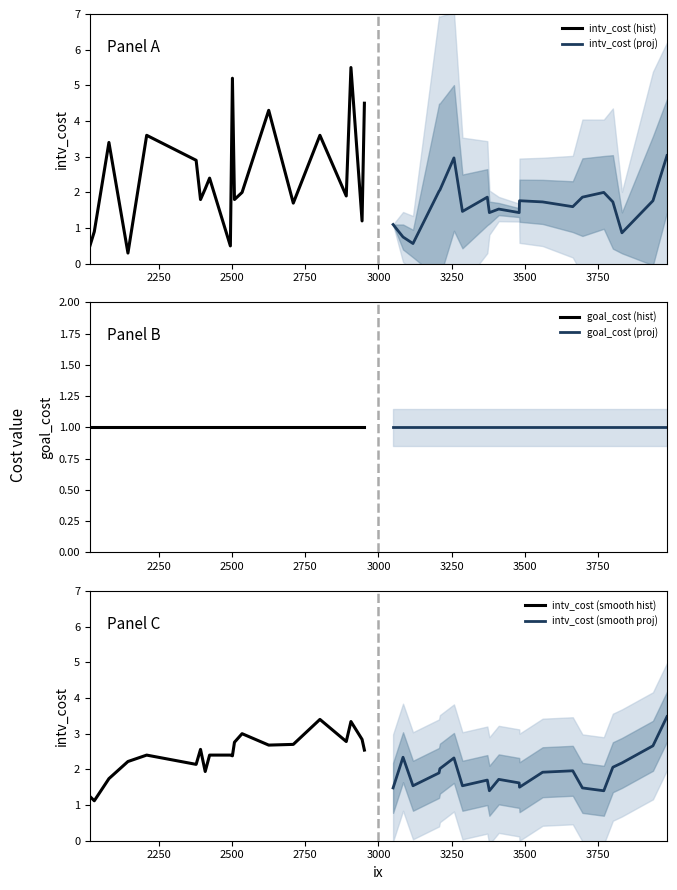

How many series are shown in this chart?

6